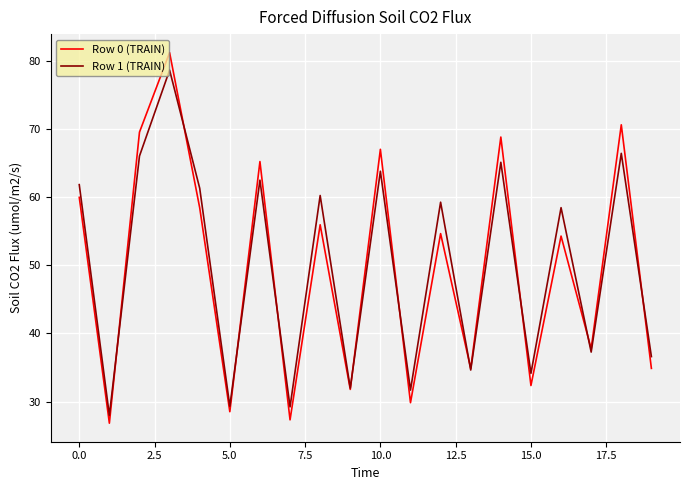

In Row 0 (TRAIN), how many points are lower than both neighbors (excluding endpoints)?

8